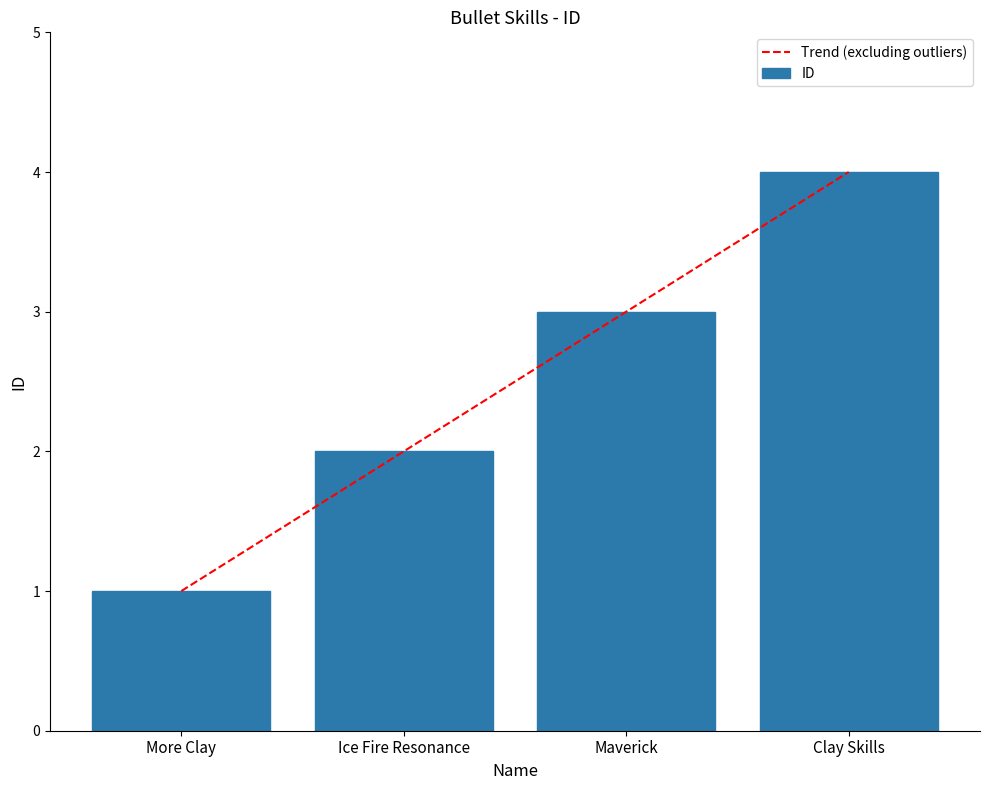

The value at Ice Fire Resonance is 2. True or false?

True